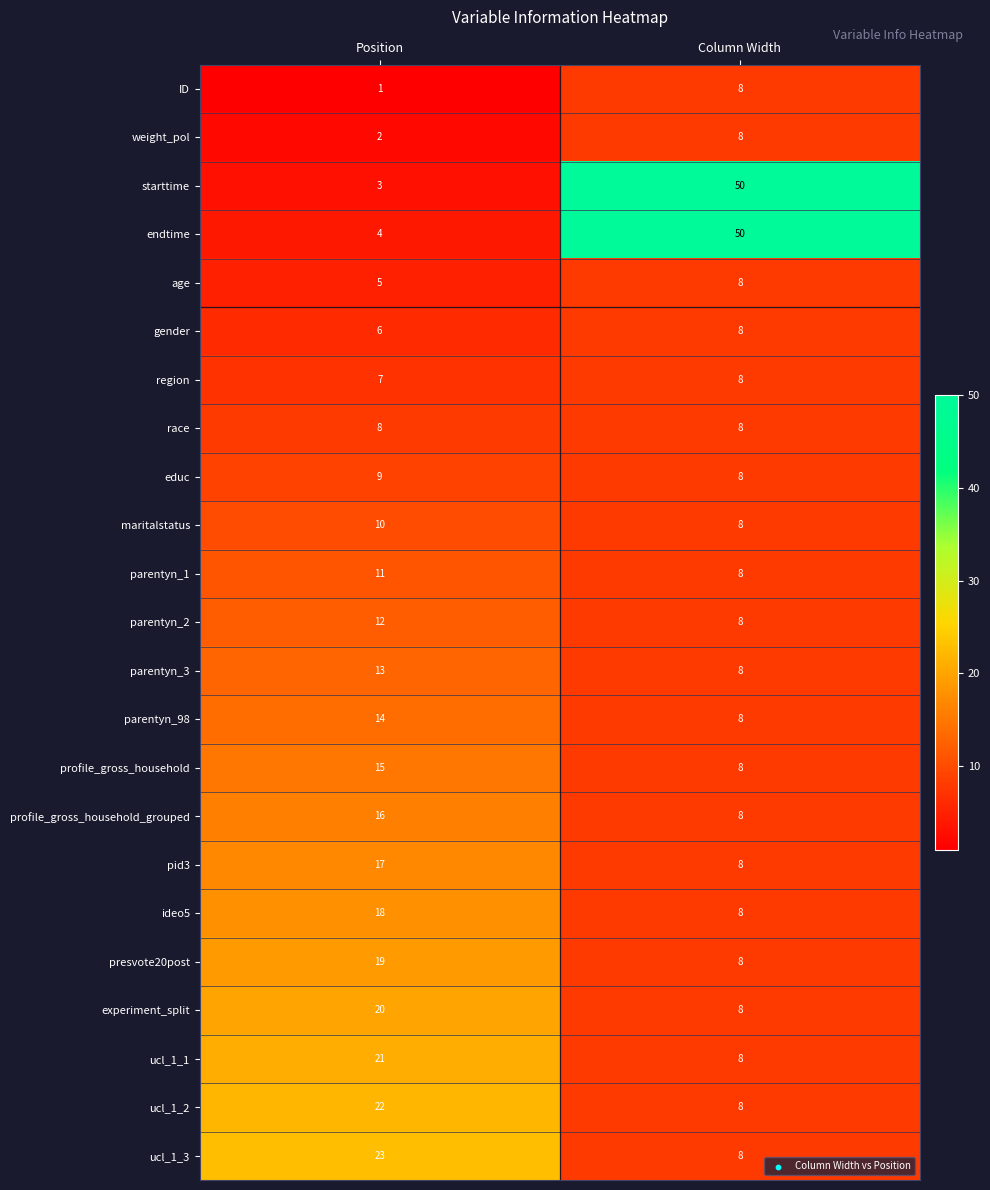

Which label corresponds to the largest value in the chart?

Column Width